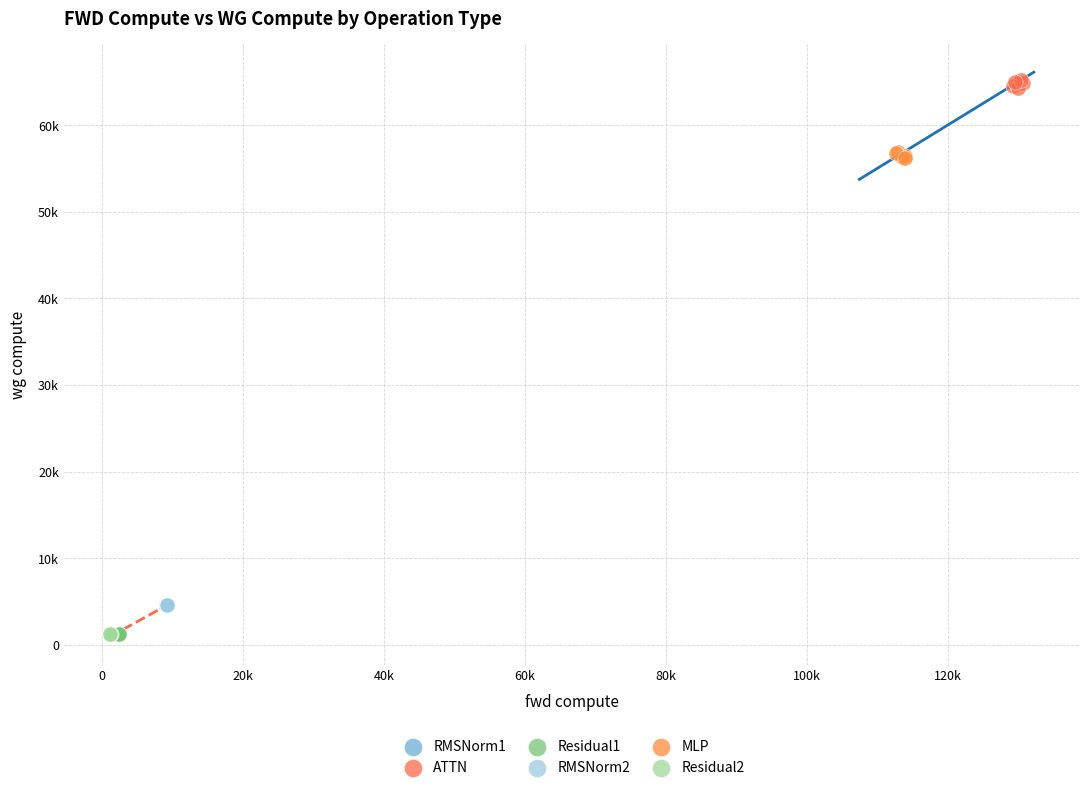

What are all the series names shown in the legend?

RMSNorm1, ATTN, Residual1, RMSNorm2, MLP, Residual2